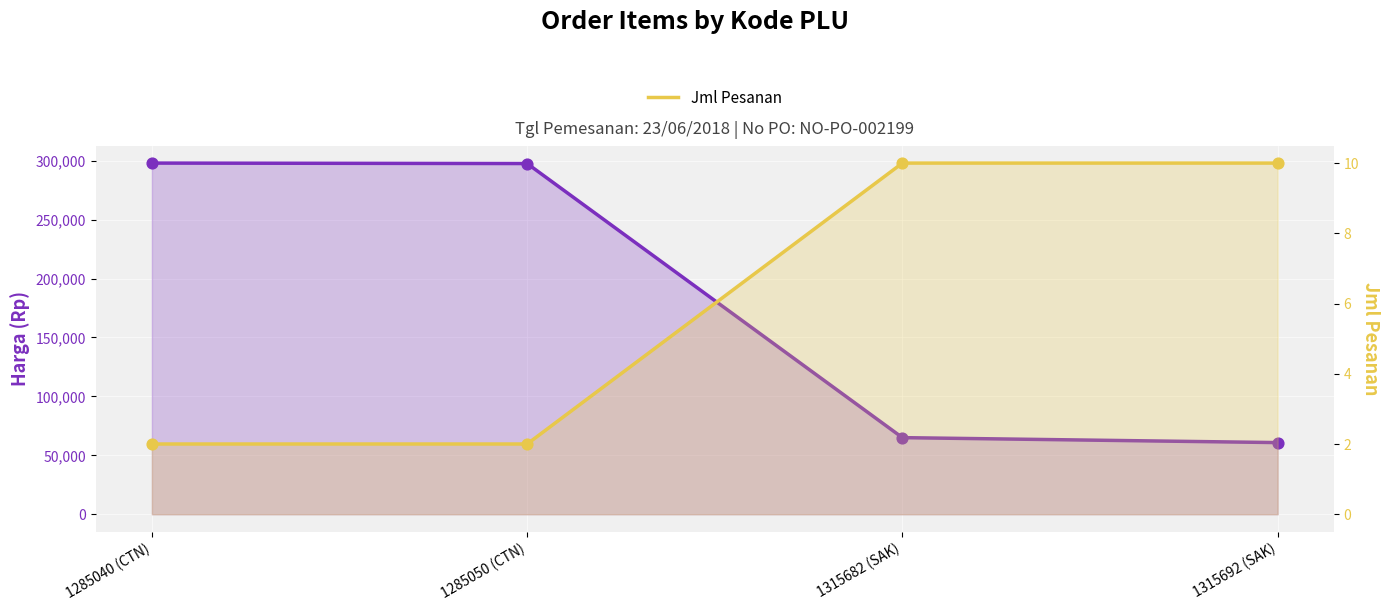

Which series has the largest total across all categories?

Harga (Rp)